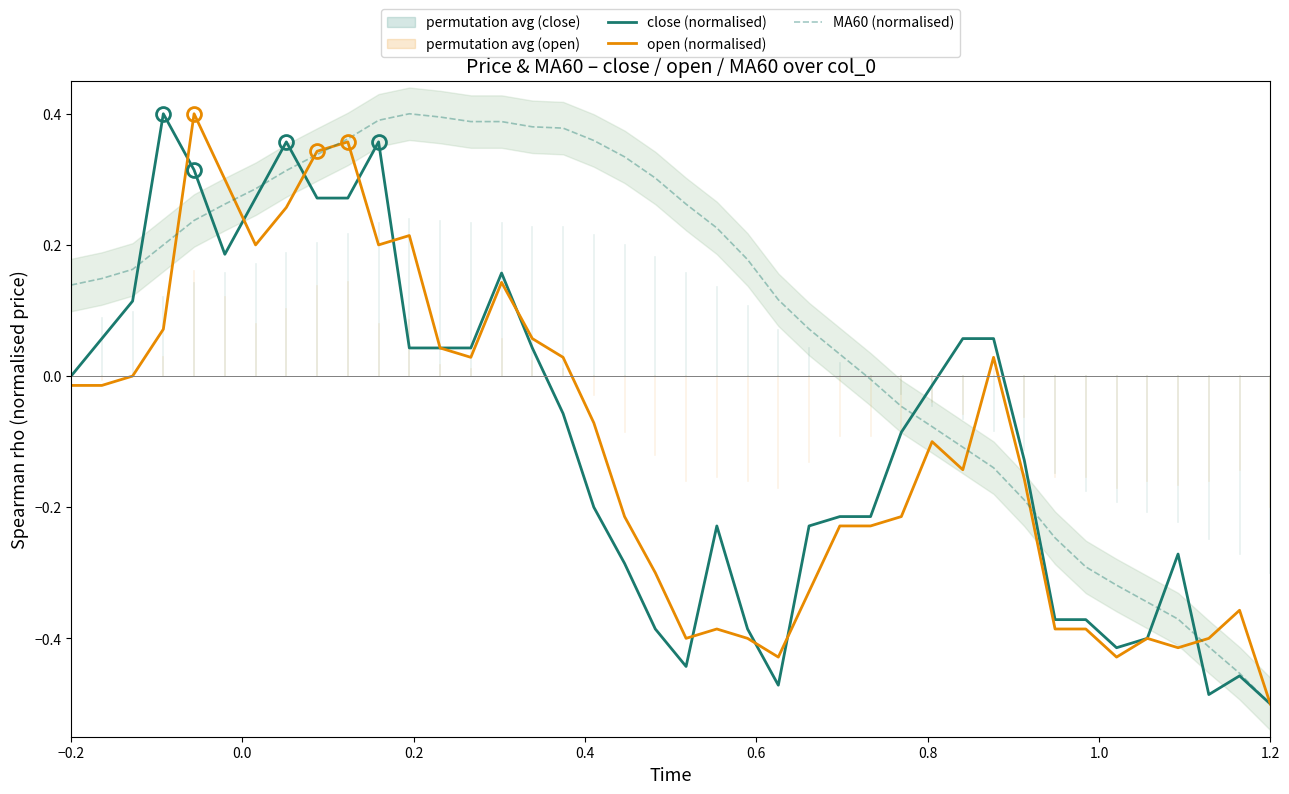

In close (normalised), how many points are lower than both neighbors (excluding endpoints)?

5